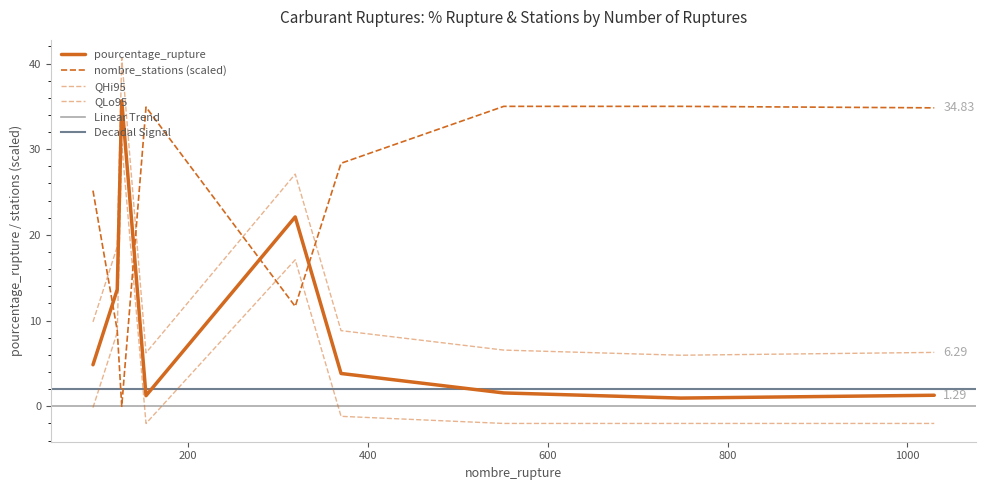

Which has a higher value, 748 or 121?

121